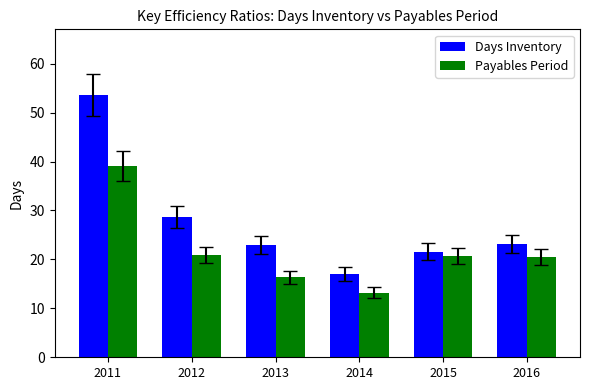

At which category is the sum across all series the highest?

2011